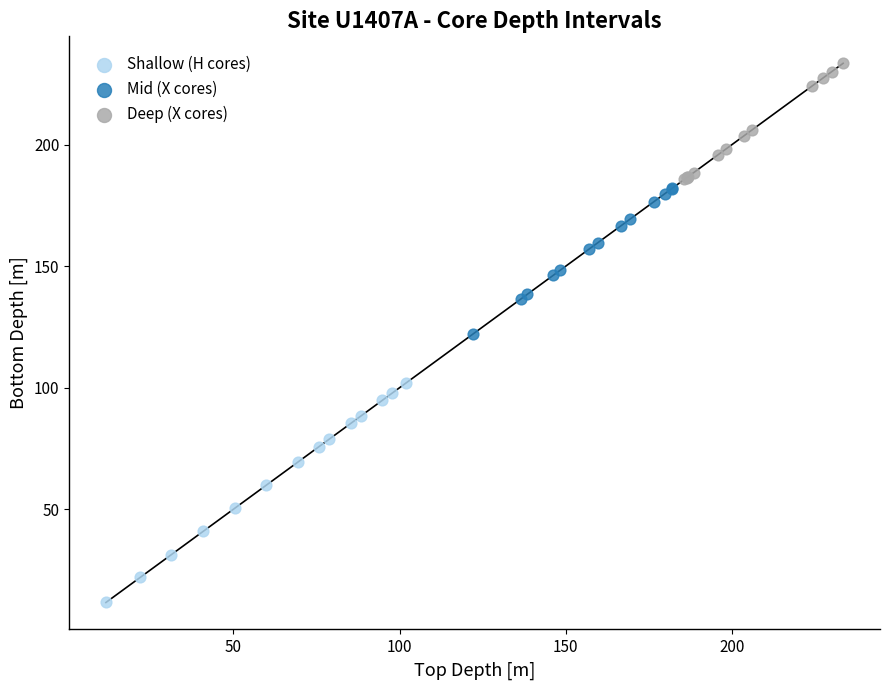

What are all the series names shown in the legend?

Shallow (H cores), Mid (X cores), Deep (X cores)